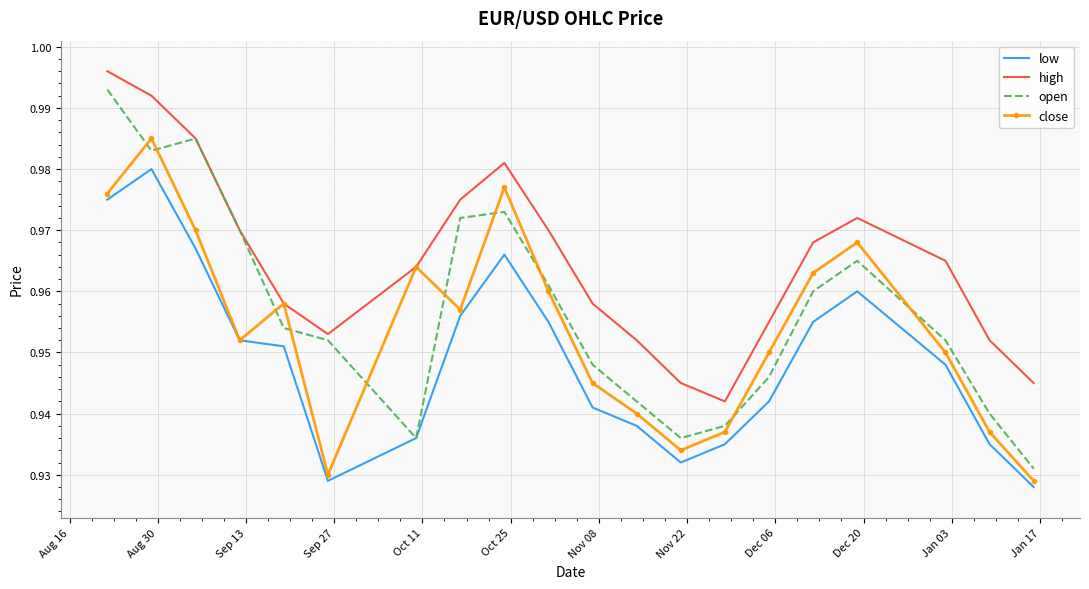

Which series has the largest total across all categories?

high